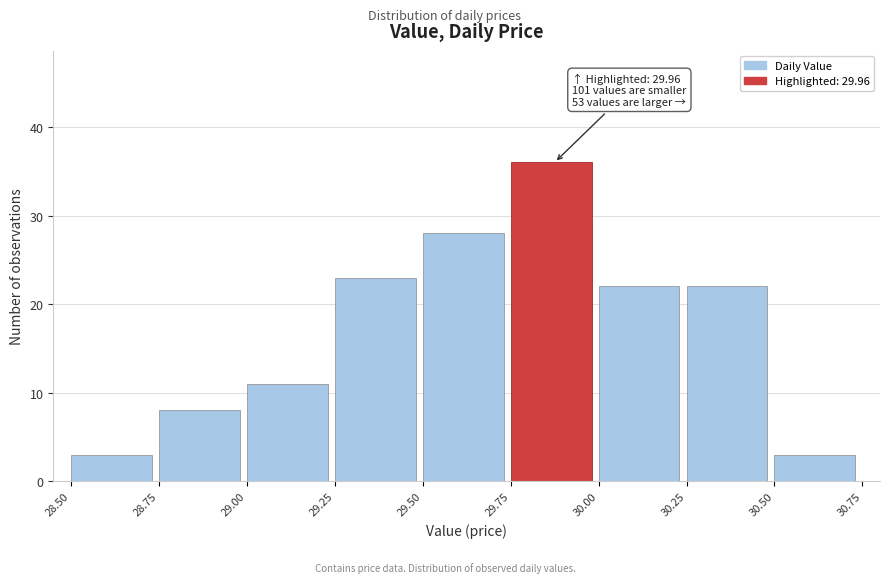

Over which range of the x-axis is the bar tallest?

29.75 to 30.00